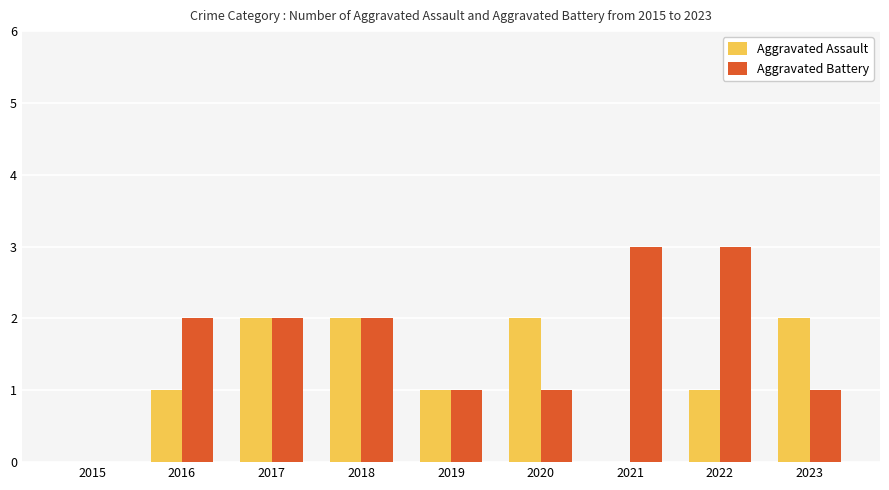

Count the number of data series in this chart.

2